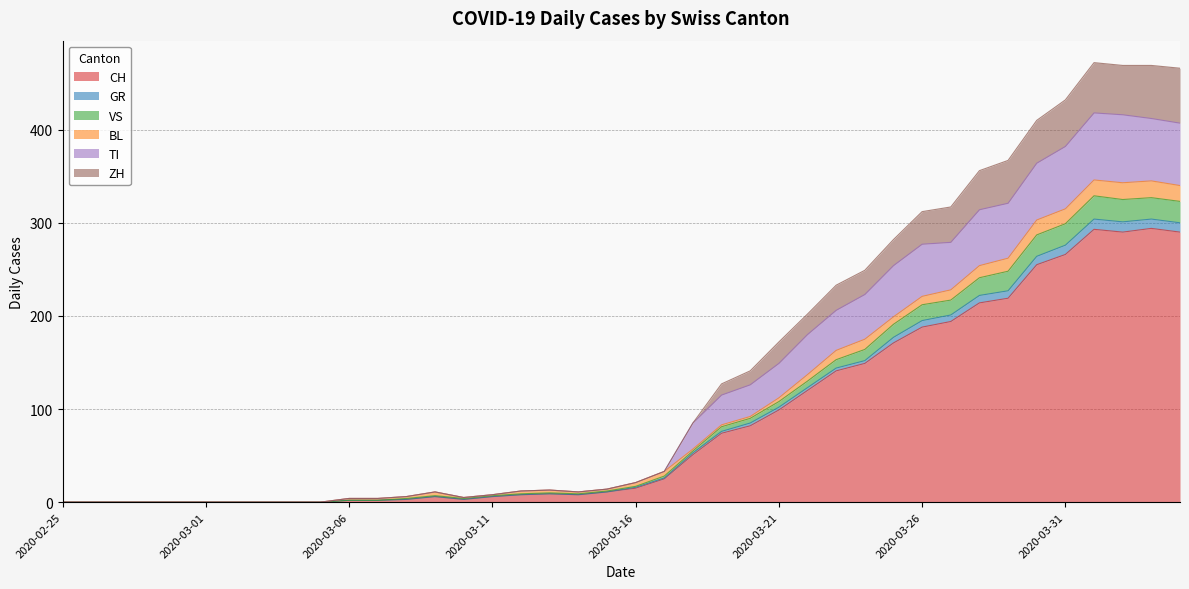

What is the highest value of the CH series?

294